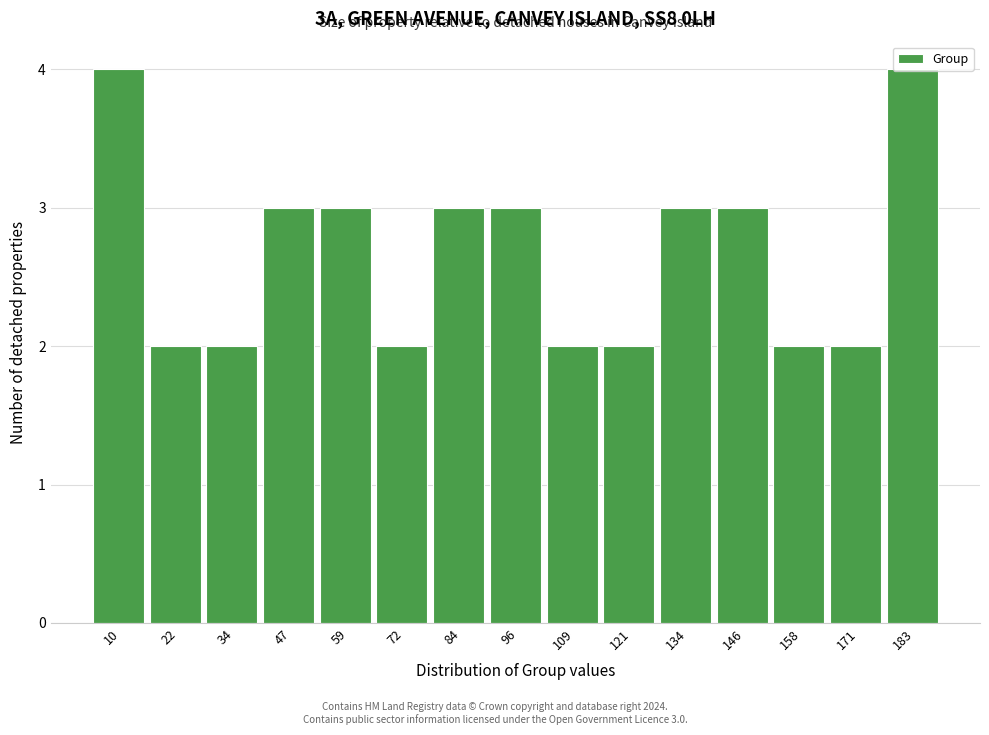

What is the value of the 9th bar from the left?

2